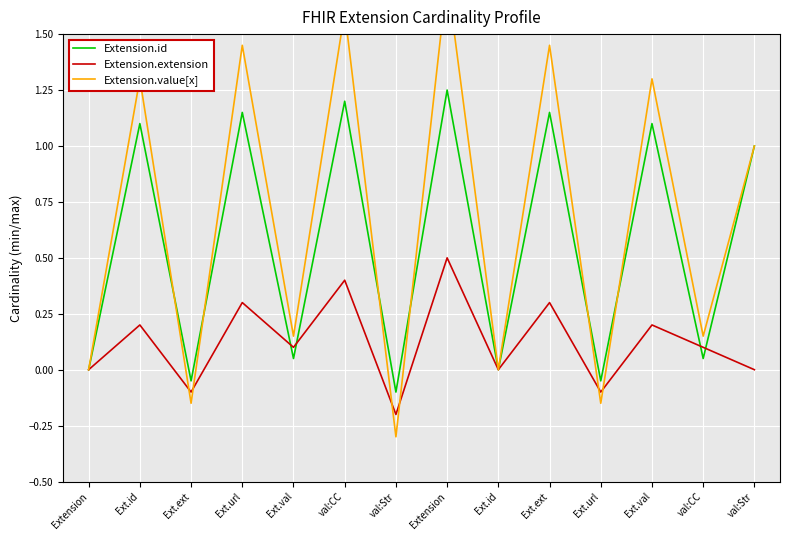

Is this an area chart (filled region under the line)?

No